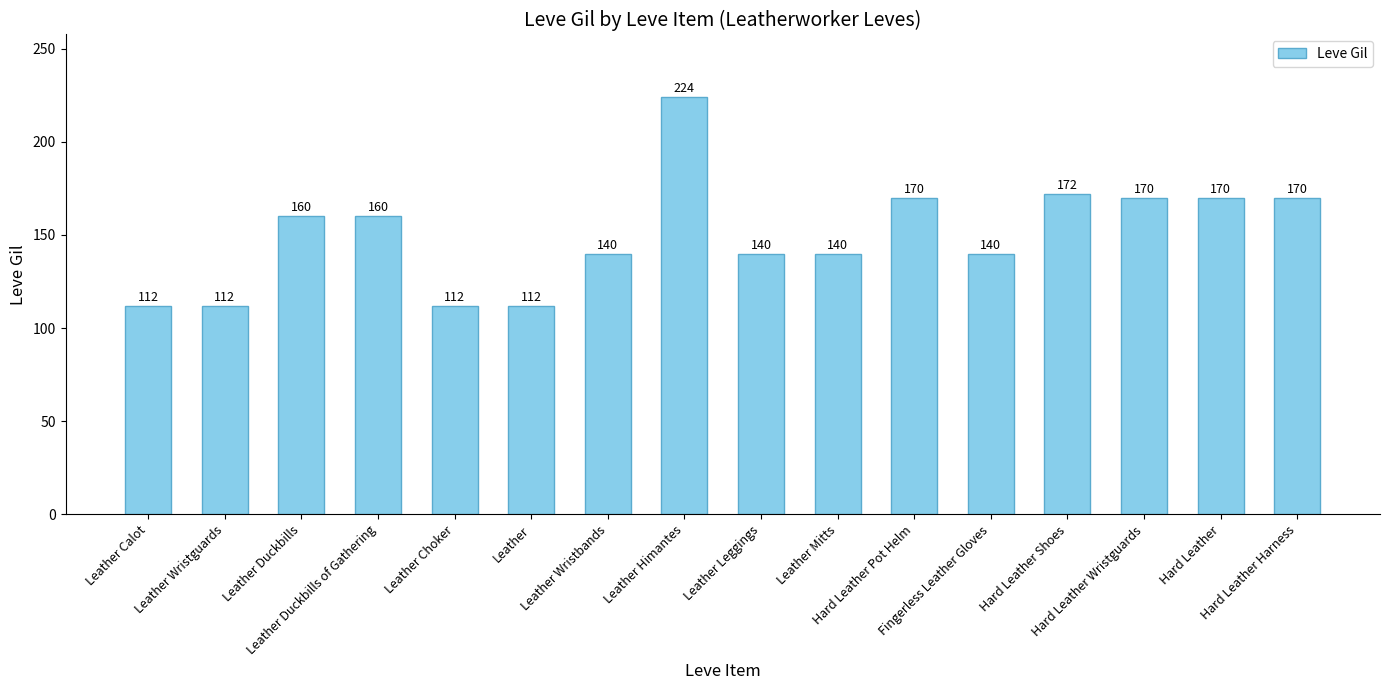

How many data points does each series have?

16